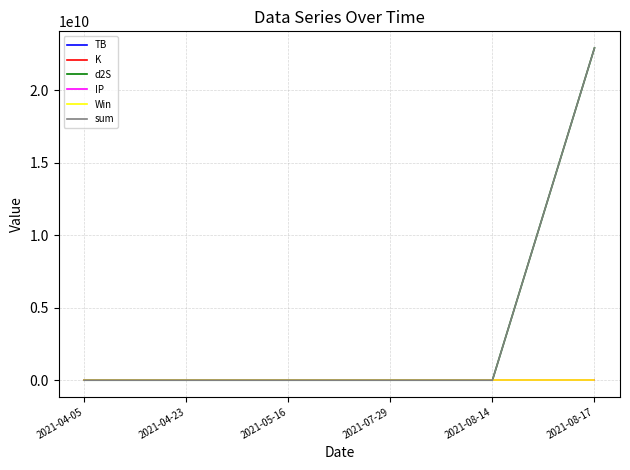

At which category is the sum across all series the highest?

2021-08-17